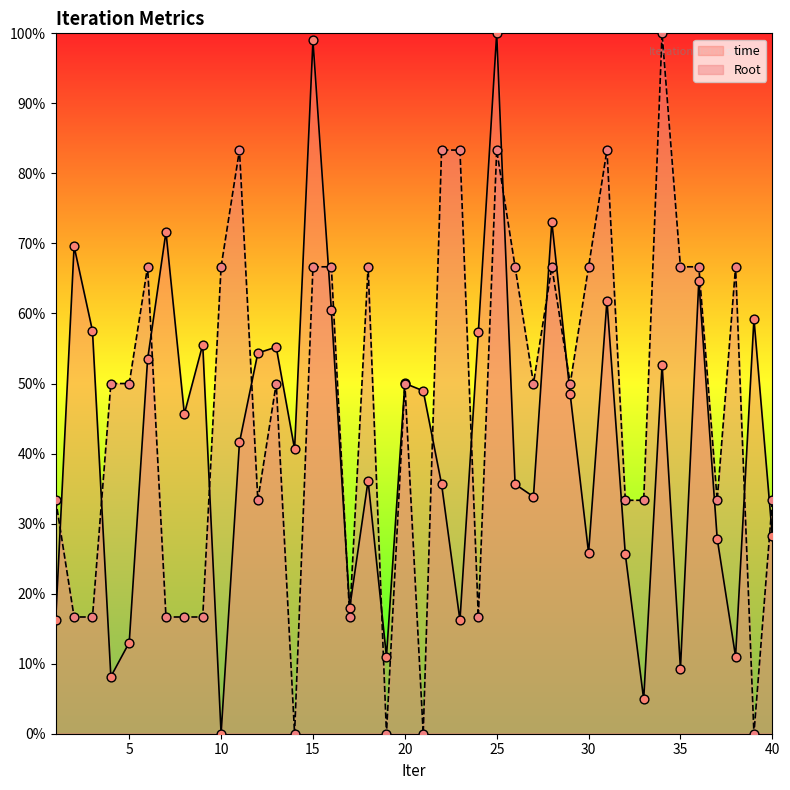

Which series has the largest Y range (max minus min)?

time